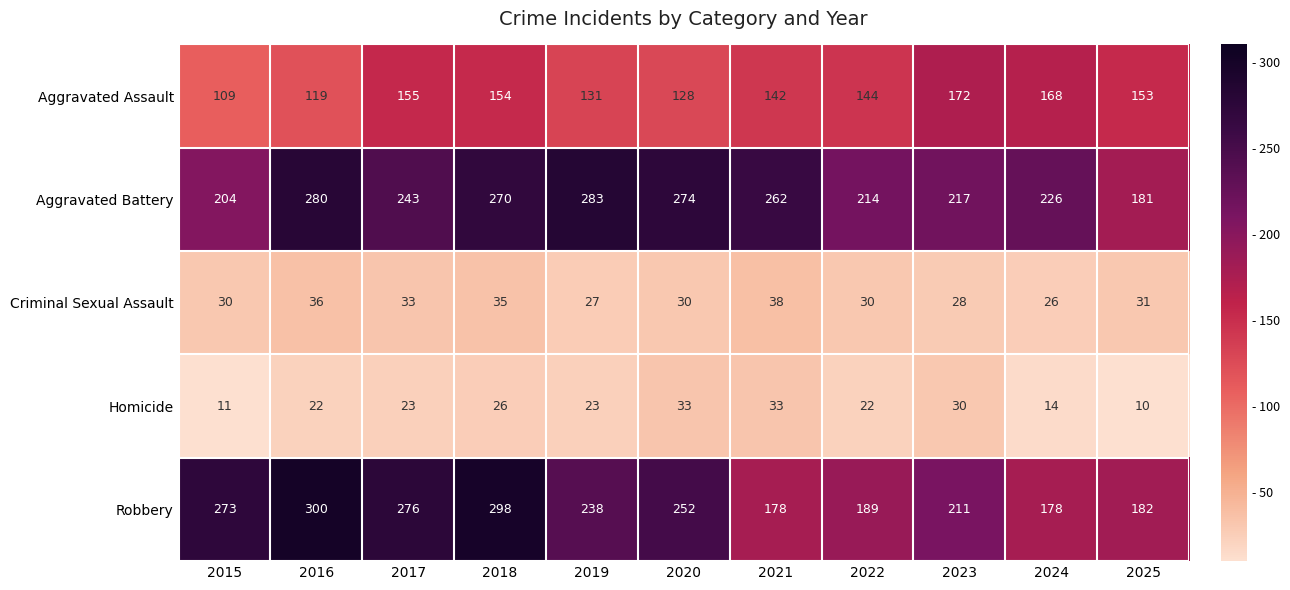

What is the sum of all Aggravated Battery values?

2654